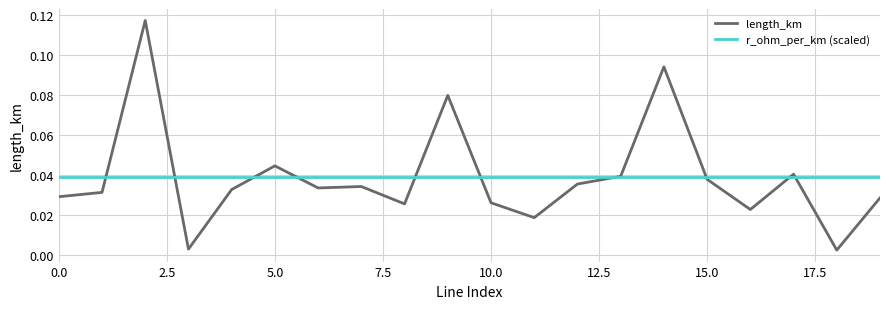

Which series has the largest range (max minus min)?

length_km